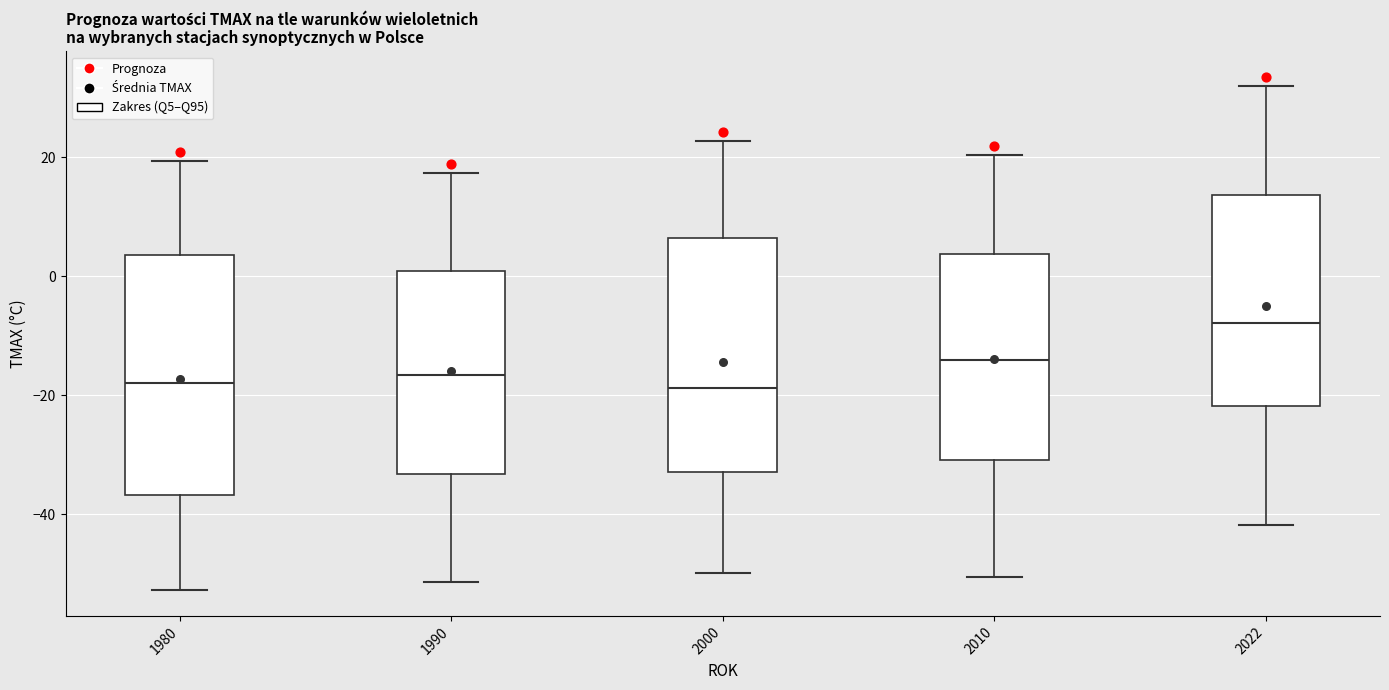

Reading left to right, transcribe this box plot: for each box, give where its median line is, the range the box spans, and where its two whiskers end, as read against the y-axis. The values are not printed on the chart, so give them approximately, as read against the axis.

1980: median -18, box -36 to 4, whiskers -52 to 20
1990: median -16, box -34 to 0, whiskers -52 to 18
2000: median -18, box -32 to 6, whiskers -50 to 22
2010: median -14, box -30 to 4, whiskers -50 to 20
2022: median -8, box -22 to 14, whiskers -42 to 32